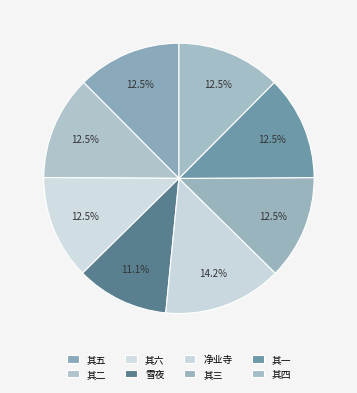

Count the number of slices in the pie.

8